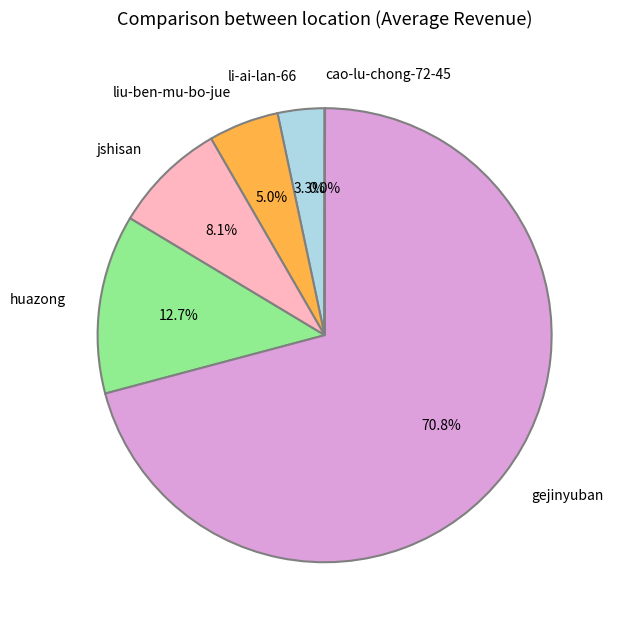

Approximately how many times larger is the value at jshisan compared to huazong?

0.6